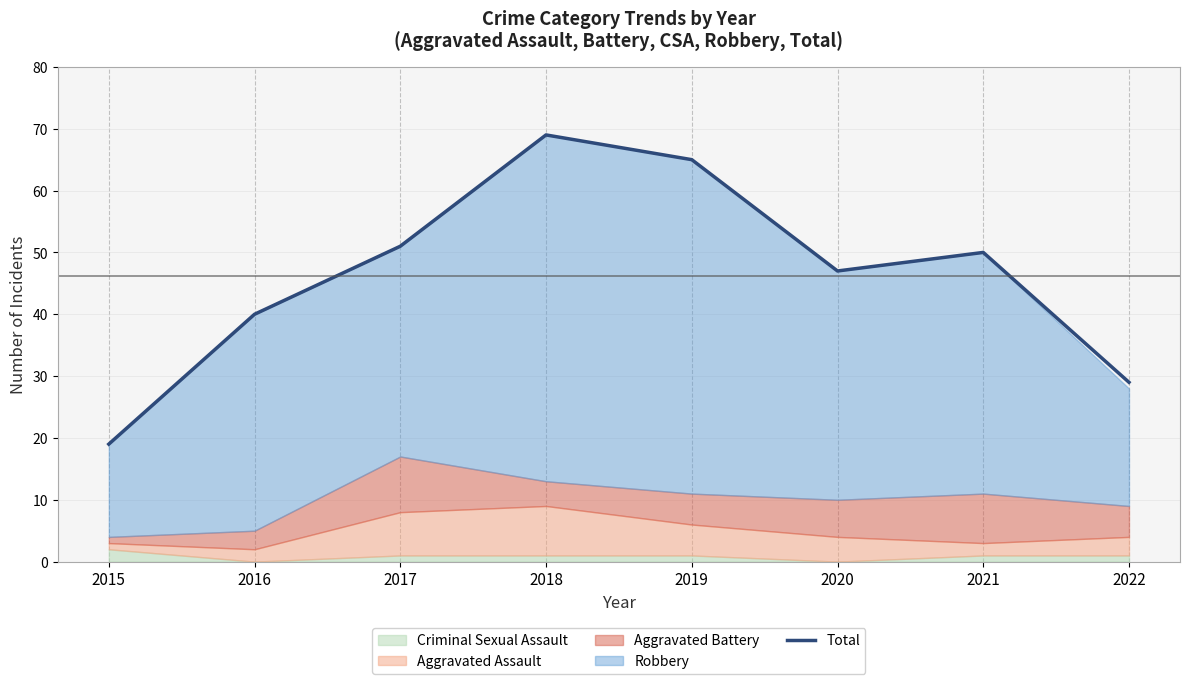

Rank the categories by value from lowest to highest.

2015, 2022, 2016, 2020, 2021, 2017, 2019, 2018